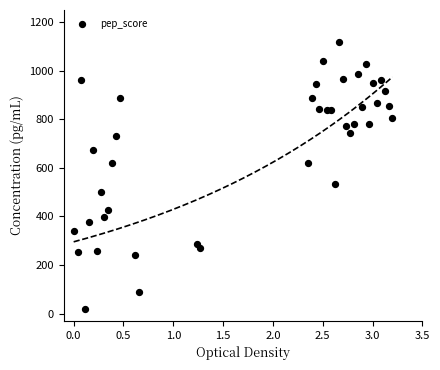

What is the range of X values (max minus min)?

3.2